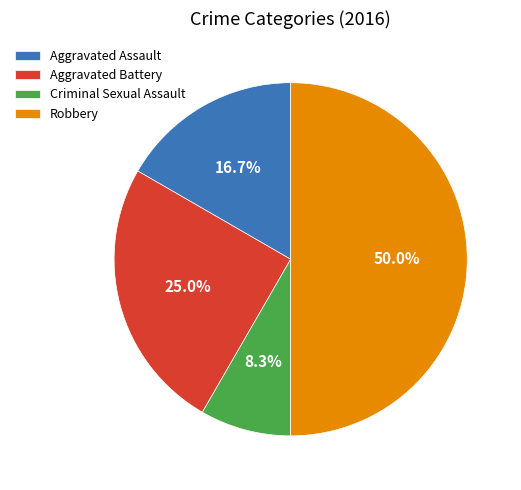

What percentage is the Criminal Sexual Assault slice, to the nearest percent?

8%